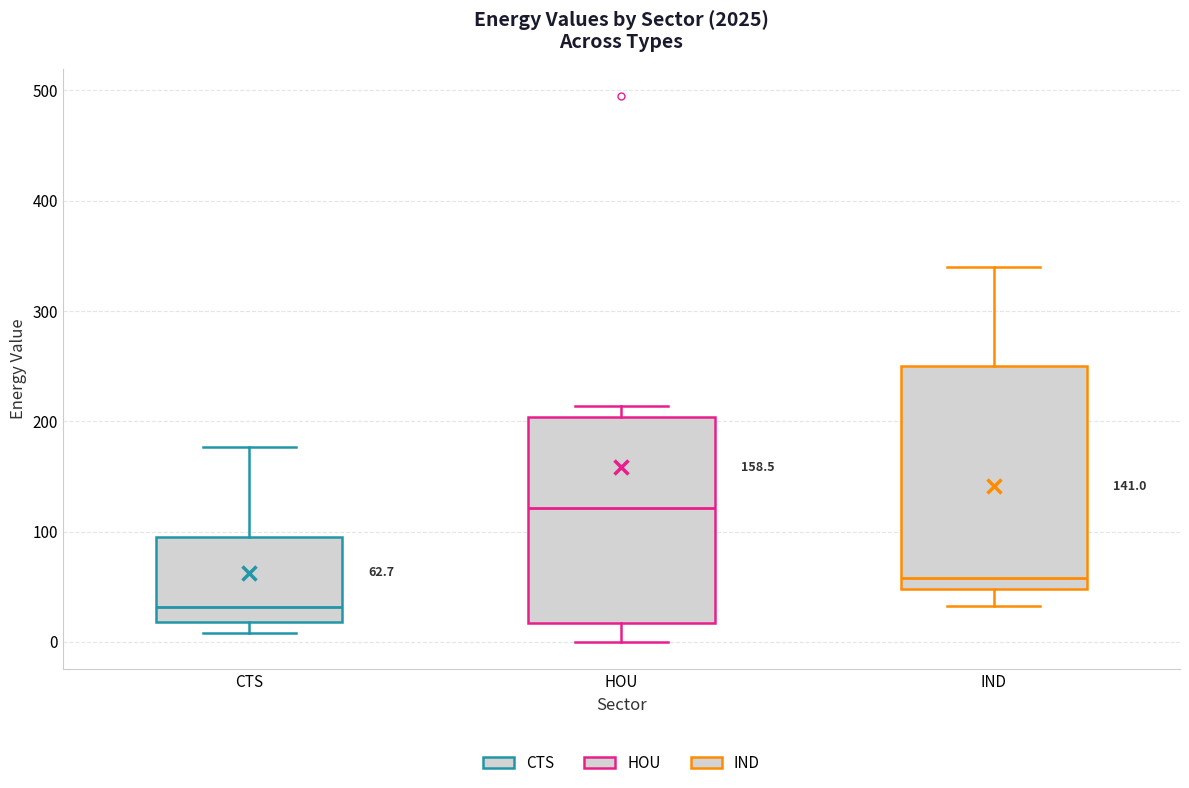

Which box's median line is the lowest?

CTS